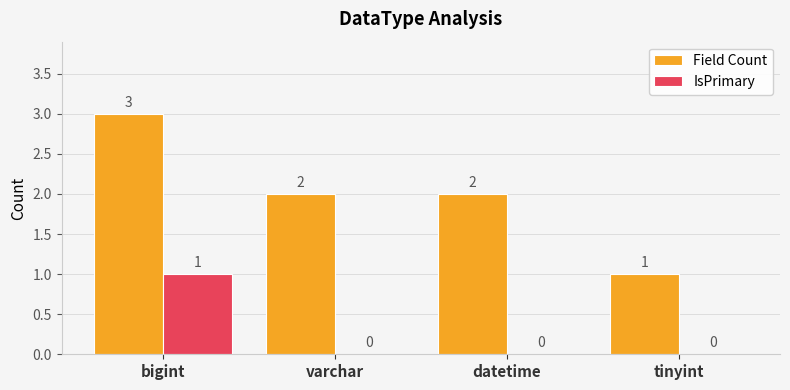

Is it true that Field Count equals 5 at bigint?

False